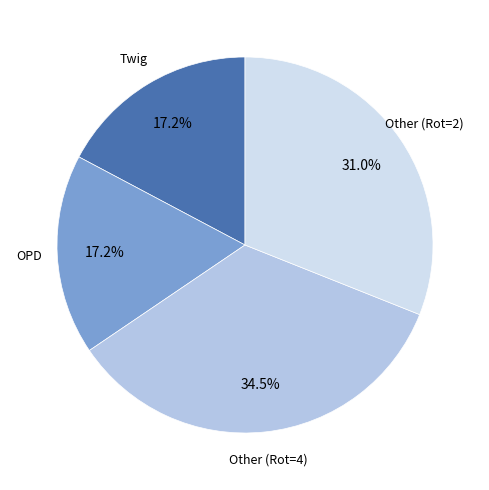

How many segments does this pie chart have?

4